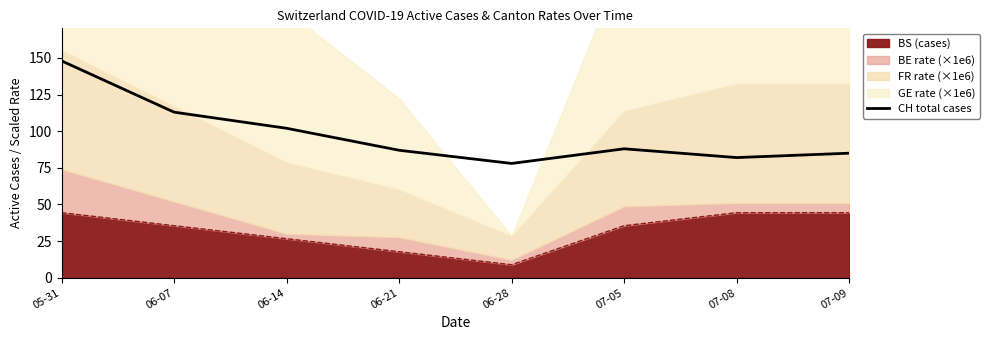

What is the approximate value at 06-07, to the nearest 5?

115